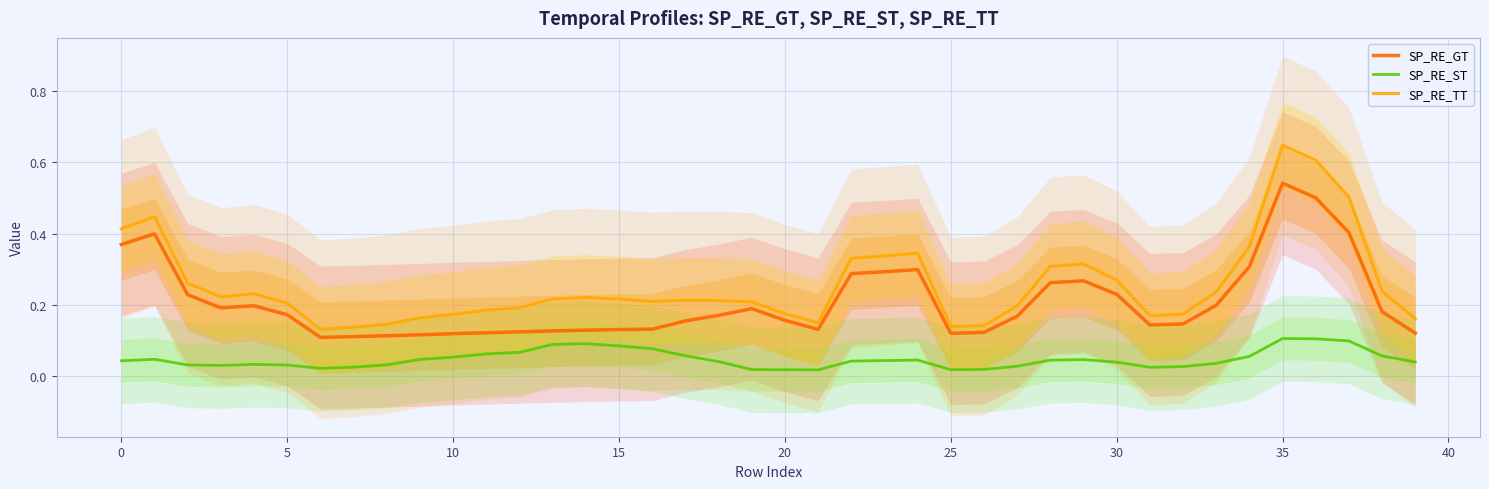

Rank the series by their average value, from highest to lowest.

SP_RE_TT, SP_RE_GT, SP_RE_ST